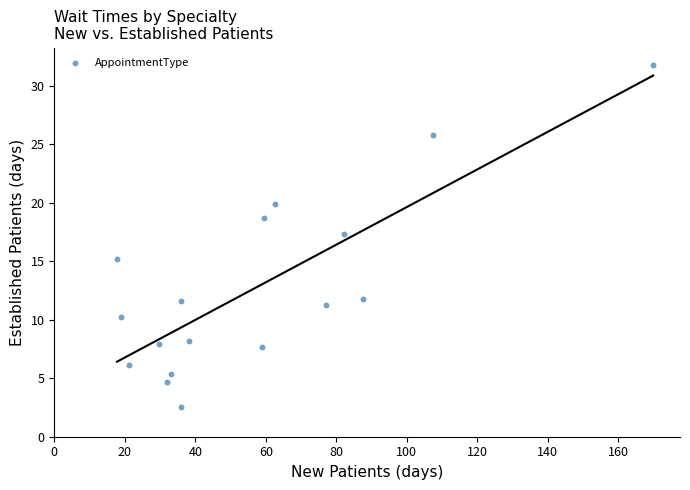

What is the range of Y values (max minus min)?

29.3